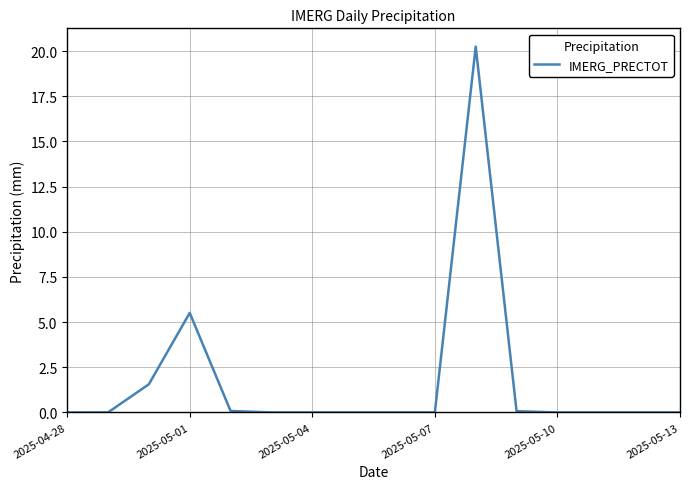

How many lines are shown in the chart?

1